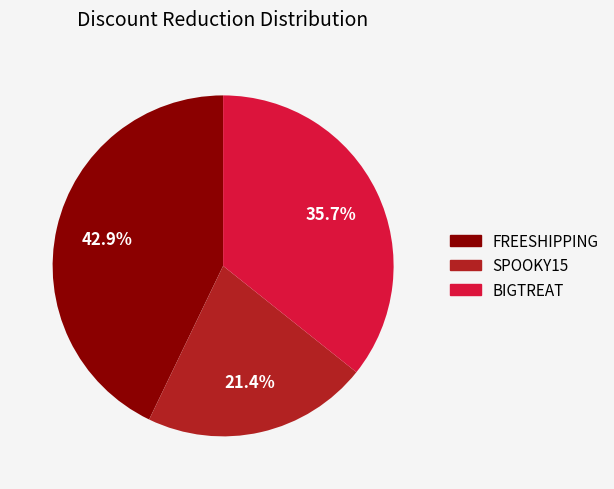

How much of the chart is everything except BIGTREAT?

64.3%